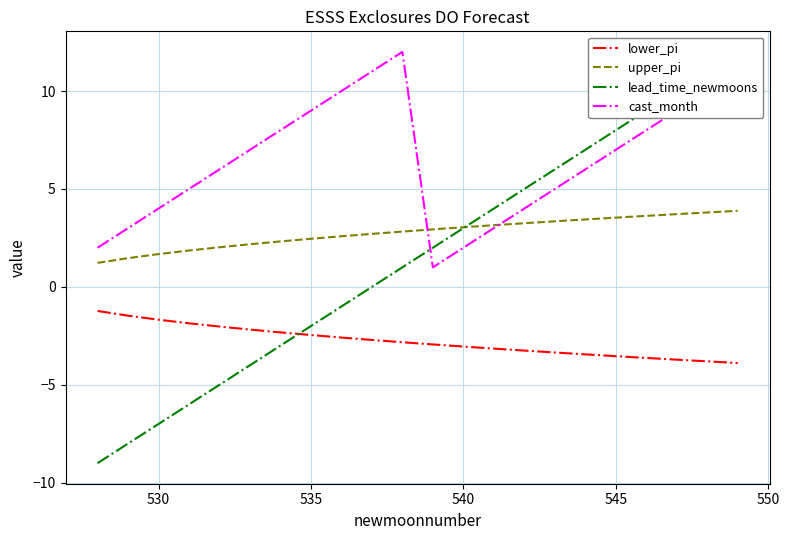

How many data points in lead_time_newmoons are less than 2?

11